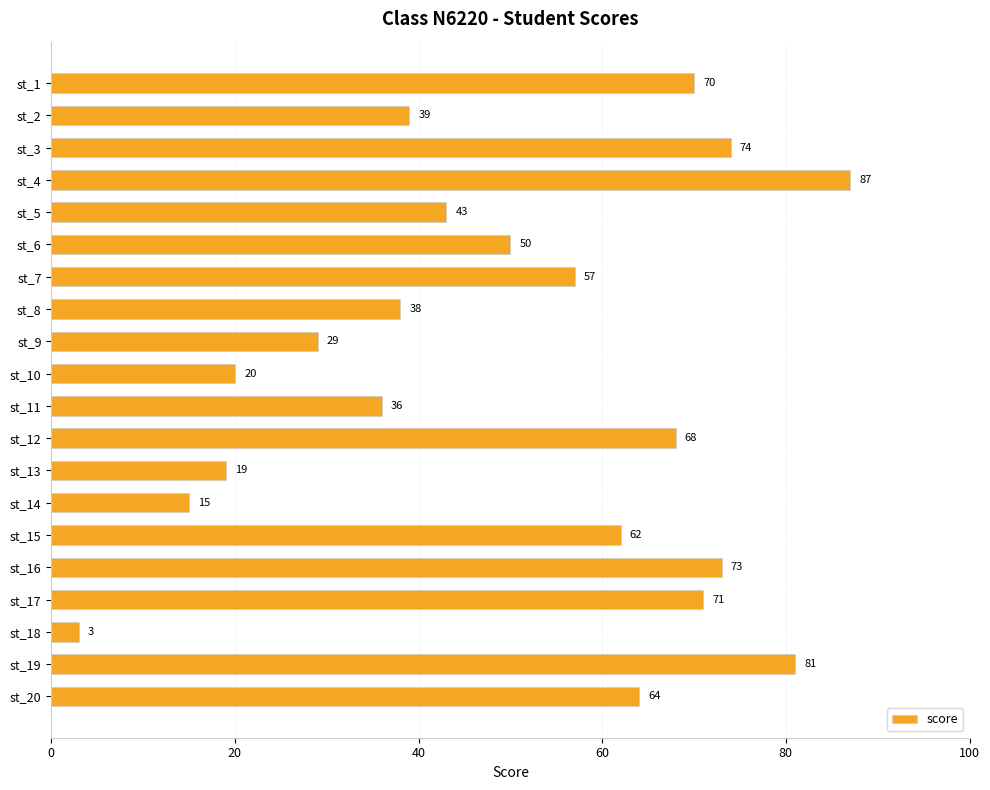

Rank the categories by value from lowest to highest.

st_18, st_14, st_13, st_10, st_9, st_11, st_8, st_2, st_5, st_6, st_7, st_15, st_20, st_12, st_1, st_17, st_16, st_3, st_19, st_4